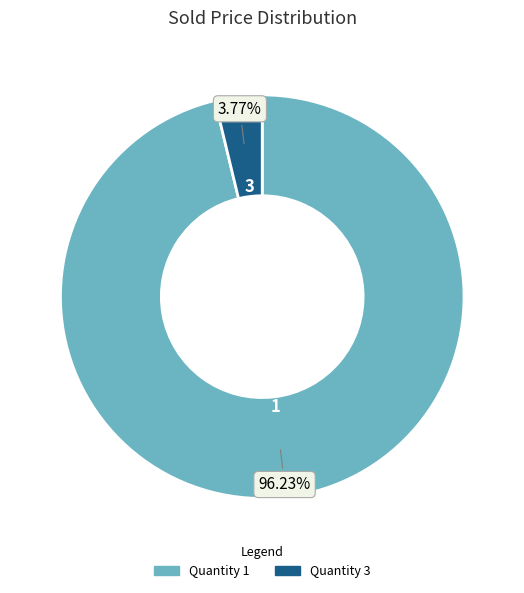

Is there a majority slice in this chart?

Yes